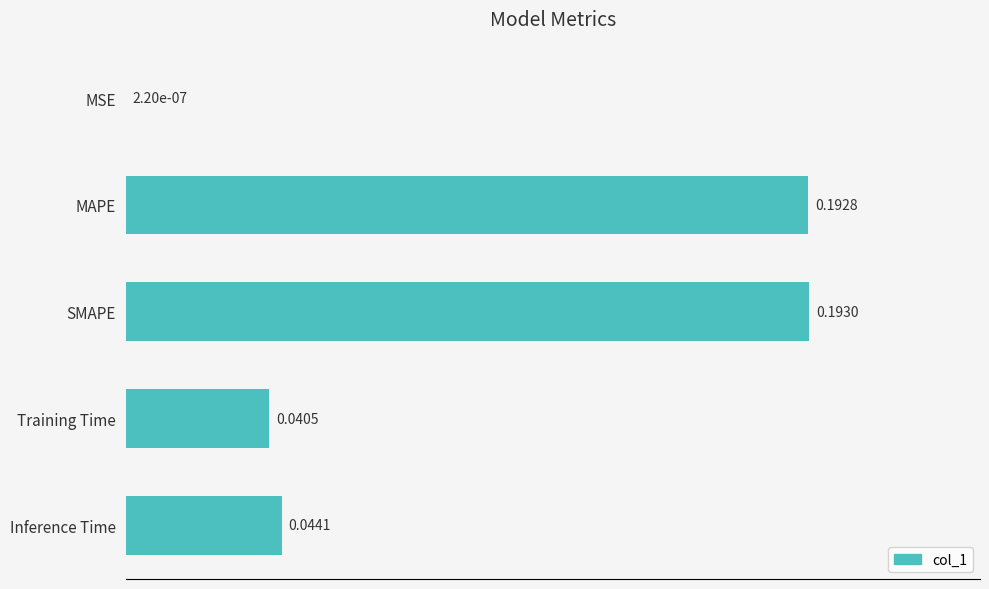

At which label is the value closest to 0?

MSE